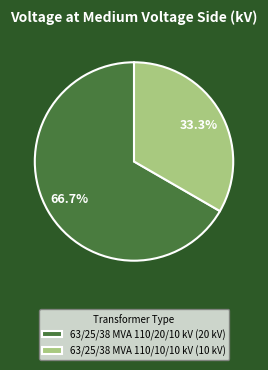

The 63/25/38 MVA 110/20/10 kV slice represents 67% of the pie. True or false?

True